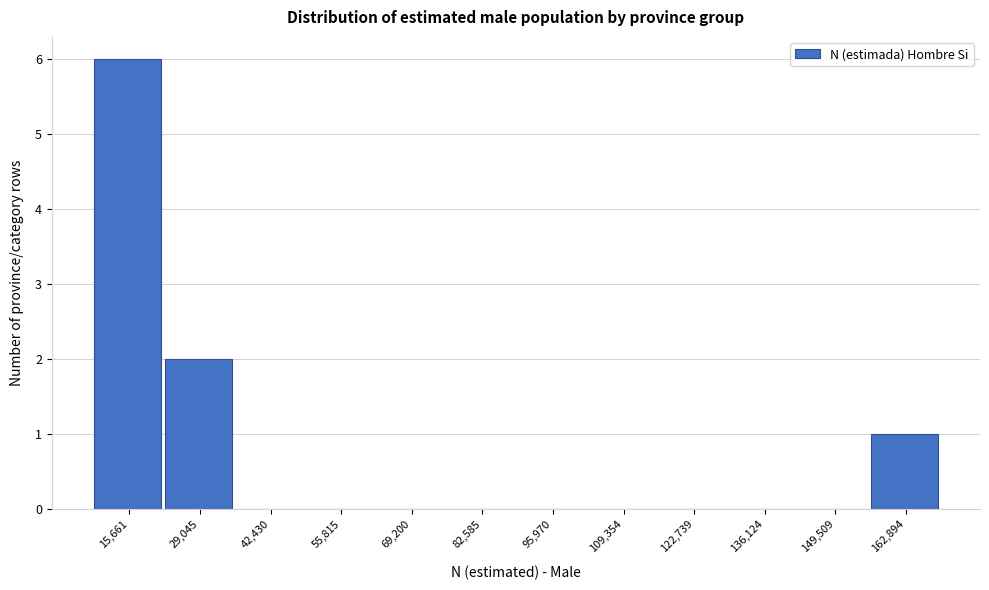

Reading left to right, extract all data points from this chart.

15,661=6	29,045=2	42,430=0	55,815=0	69,200=0	82,585=0	95,970=0	109,354=0	122,739=0	136,124=0	149,509=0	162,894=1